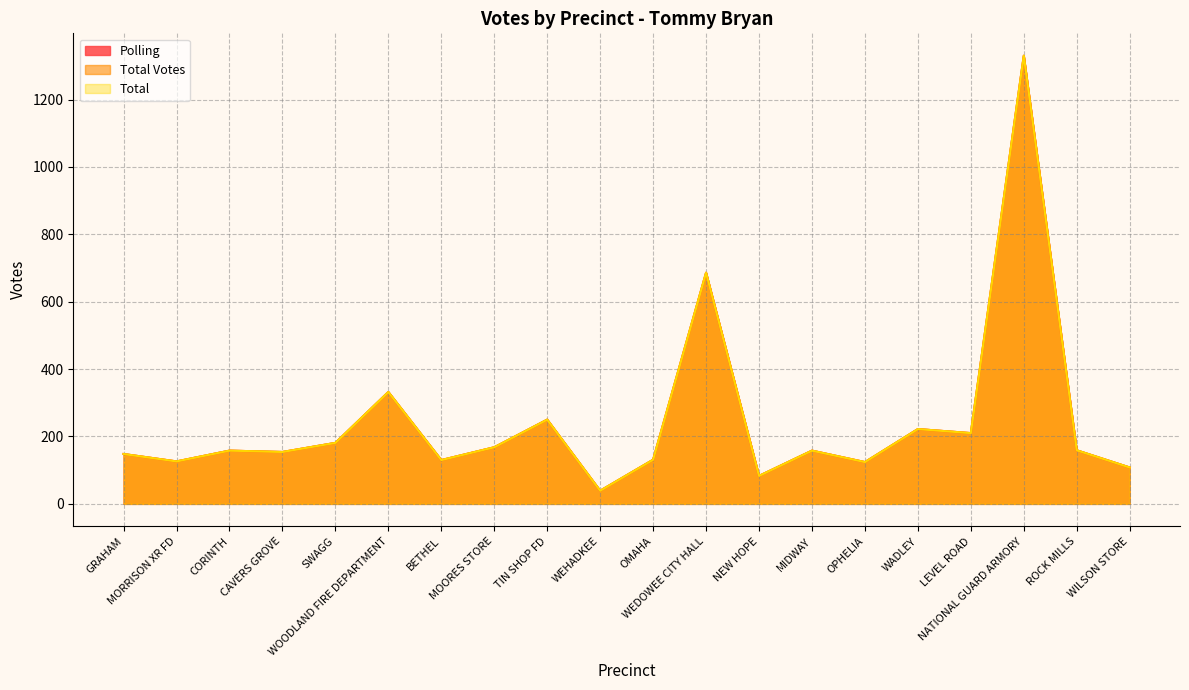

At which label does Polling reach its minimum?

WEHADKEE